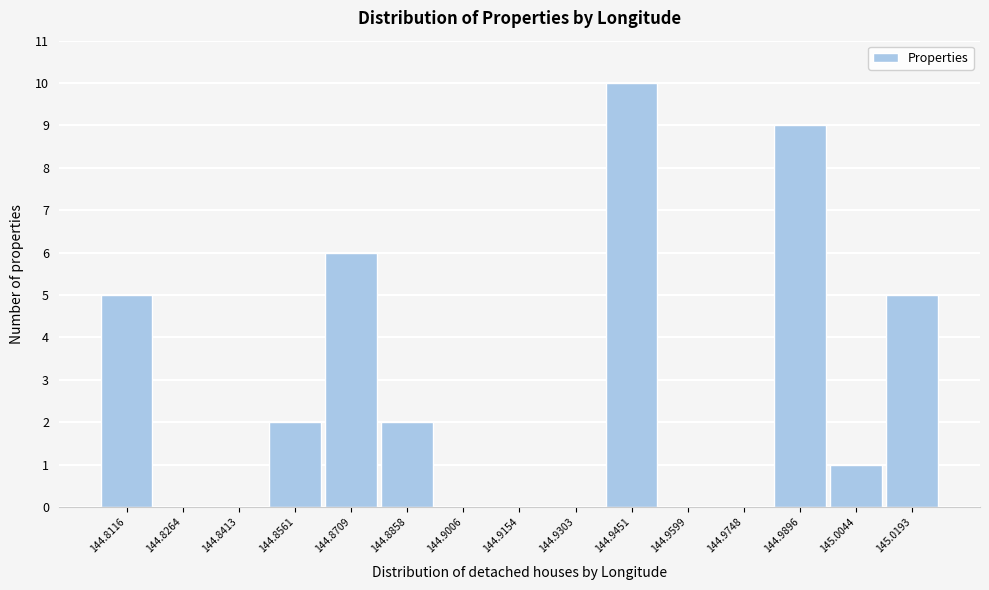

Reading left to right, list all the values displayed in this chart.

144.8116=5	144.8264=0	144.8413=0	144.8561=2	144.8709=6	144.8858=2	144.9006=0	144.9154=0	144.9303=0	144.9451=10	144.9599=0	144.9748=0	144.9896=9	145.0044=1	145.0193=5